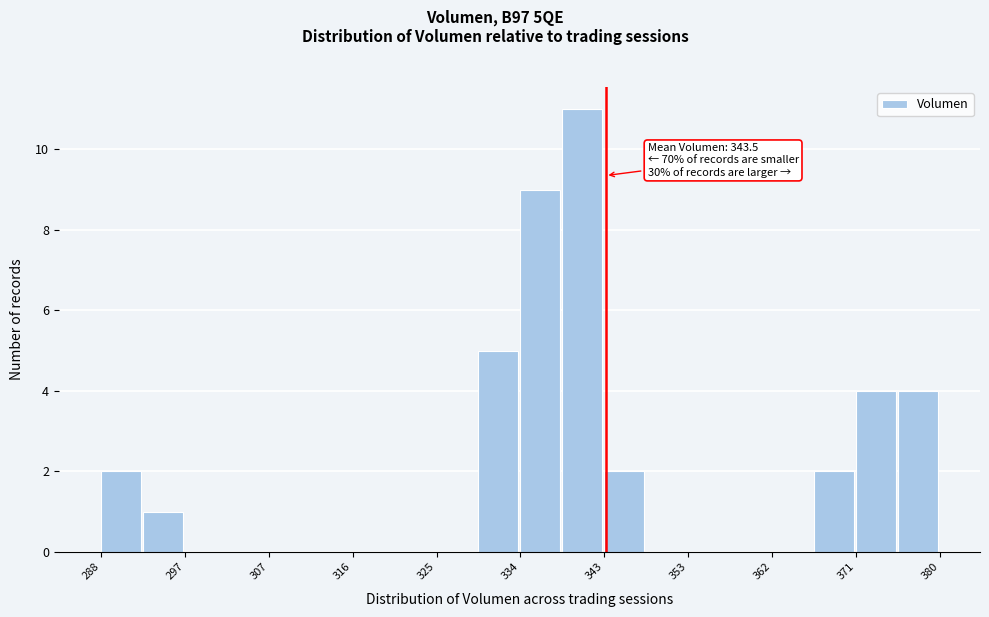

Which range on the x-axis has the tallest bar?

339 to 343